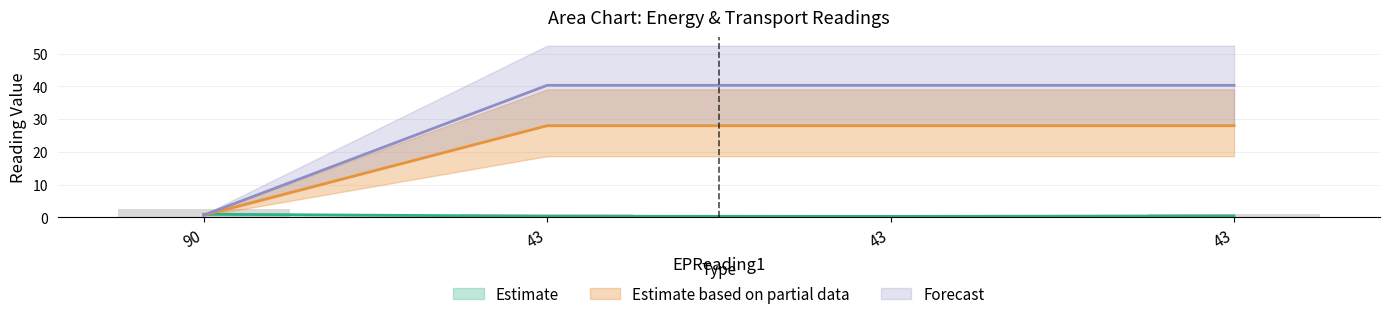

The value of TReading1 at 90 is 0.7. True or false?

True